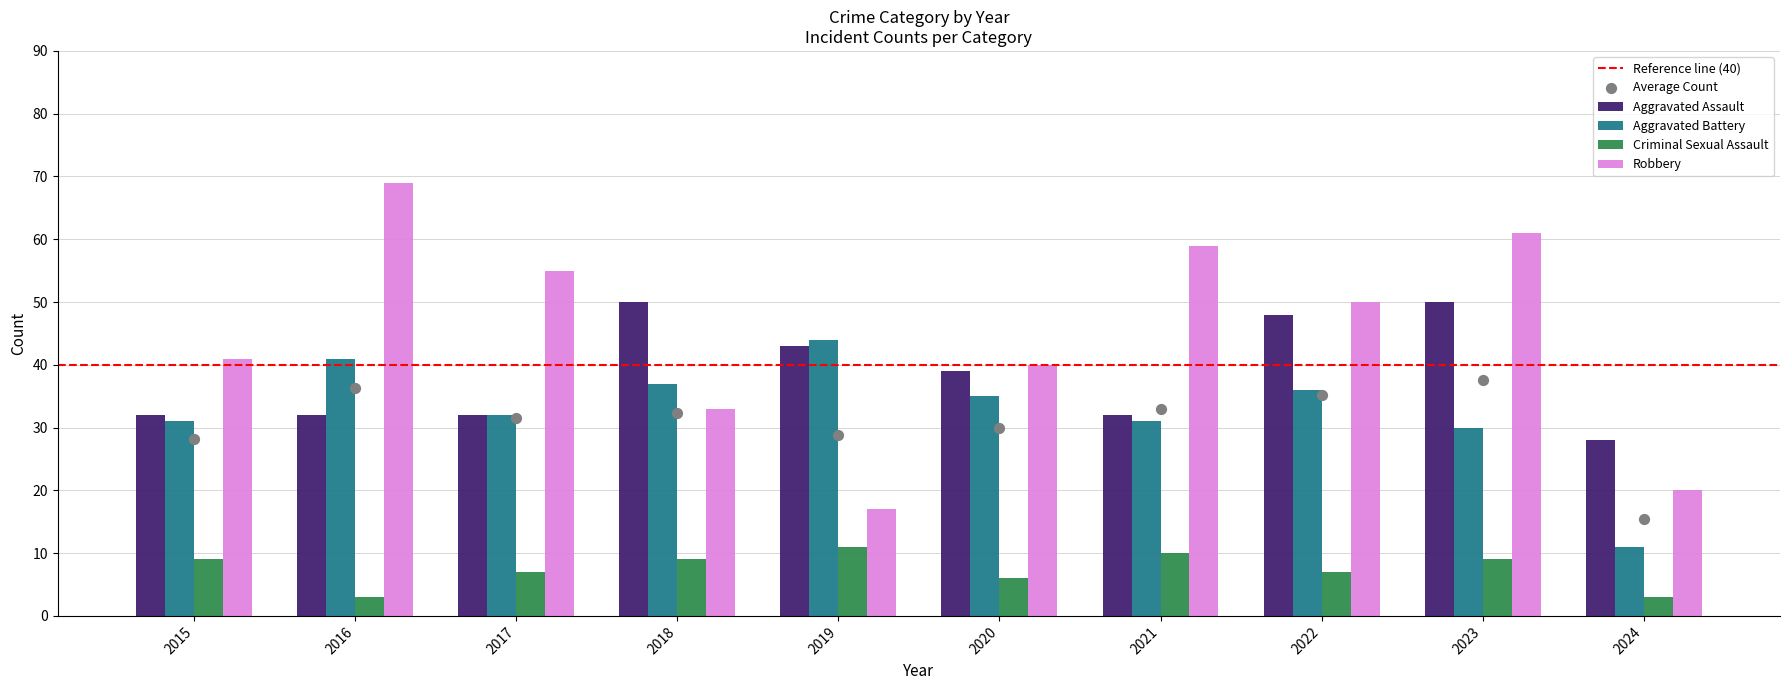

Which series contains the lowest Y value?

Criminal Sexual Assault